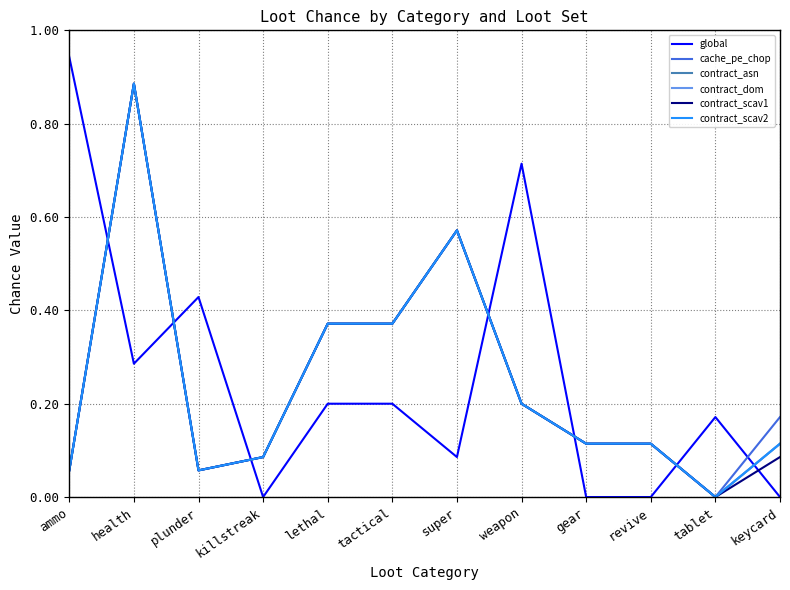

Which category has the lowest value in the contract_scav2 series?

tablet